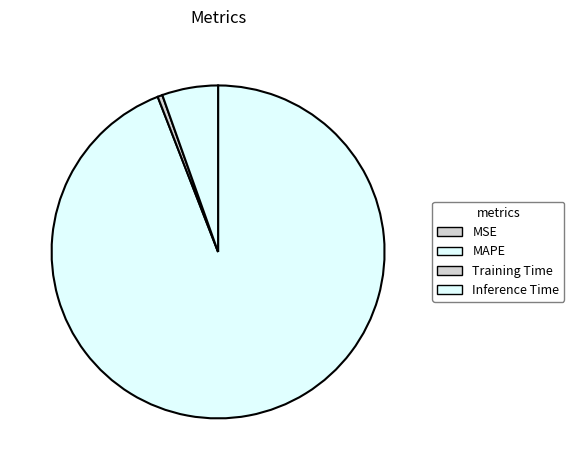

True or false: Training Time accounts for 1% of the total.

False